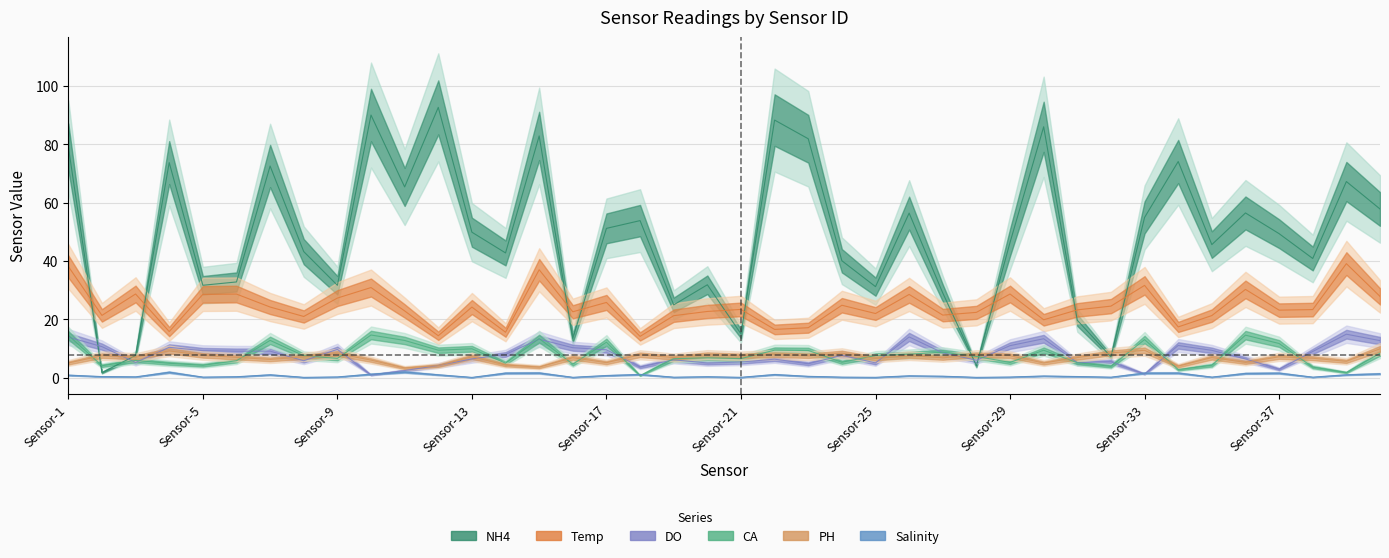

Reading left to right, extract all data points from this chart.

NH4: 79.2	1.7	7.6	73.7	31.7	32.8	72.5	43.2	31.7	90.0	65.4	92.7	49.9	42.8	82.9	13.4	51.2	53.8	24.9	31.8	15.0	88.3	81.9	40.1	31.2	56.4	29.0	4.1	46.4	86.0	19.7	7.1	54.9	74.1	45.6	56.5	49.4	40.9	67.2	57.8
Temp: 38.1	21.3	28.7	15.8	28.5	28.6	24.2	21.0	27.3	30.9	22.9	14.3	24.2	15.6	37.0	22.6	25.8	14.1	21.2	22.7	23.4	16.5	17.1	24.8	22.0	28.5	21.4	22.4	28.7	19.8	23.2	24.5	31.6	17.4	21.3	30.2	23.1	23.3	39.1	27.9
DO: 13.9	10.6	5.2	10.4	9.2	9.1	9.1	5.8	9.7	0.9	2.4	4.2	6.4	8.0	13.2	10.2	9.5	3.6	6.1	5.0	5.3	6.3	4.7	7.7	5.0	13.9	8.5	6.0	11.0	13.3	5.2	5.4	1.2	11.0	9.3	6.4	2.9	9.0	14.9	12.7
CA: 14.5	4.1	5.9	4.9	4.2	5.8	12.8	7.5	6.6	14.6	12.7	9.4	9.9	5.0	13.4	4.6	12.1	0.7	6.5	6.8	6.5	9.4	9.3	5.2	7.6	8.0	8.7	7.3	5.2	9.4	5.1	3.9	13.0	2.8	4.2	14.6	11.7	3.6	1.8	8.3
PH: 5.0	7.5	7.0	9.2	7.6	6.9	6.2	7.1	8.2	6.0	3.3	4.1	7.1	4.3	3.6	6.8	5.1	7.8	6.9	7.9	7.5	7.9	7.5	8.4	6.6	7.5	6.8	7.8	7.5	5.0	6.9	8.5	9.4	3.9	6.9	5.2	7.1	6.6	5.6	9.9
Salinity: 0.8	0.3	0.2	1.8	0.2	0.3	1.0	0.1	0.2	1.2	1.9	1.0	0.1	1.5	1.6	0.1	0.7	1.1	0.1	0.3	0.1	1.1	0.4	0.2	0.1	0.6	0.5	0.1	0.2	0.6	0.4	0.1	1.6	1.6	0.2	1.4	1.5	0.1	1.0	1.3